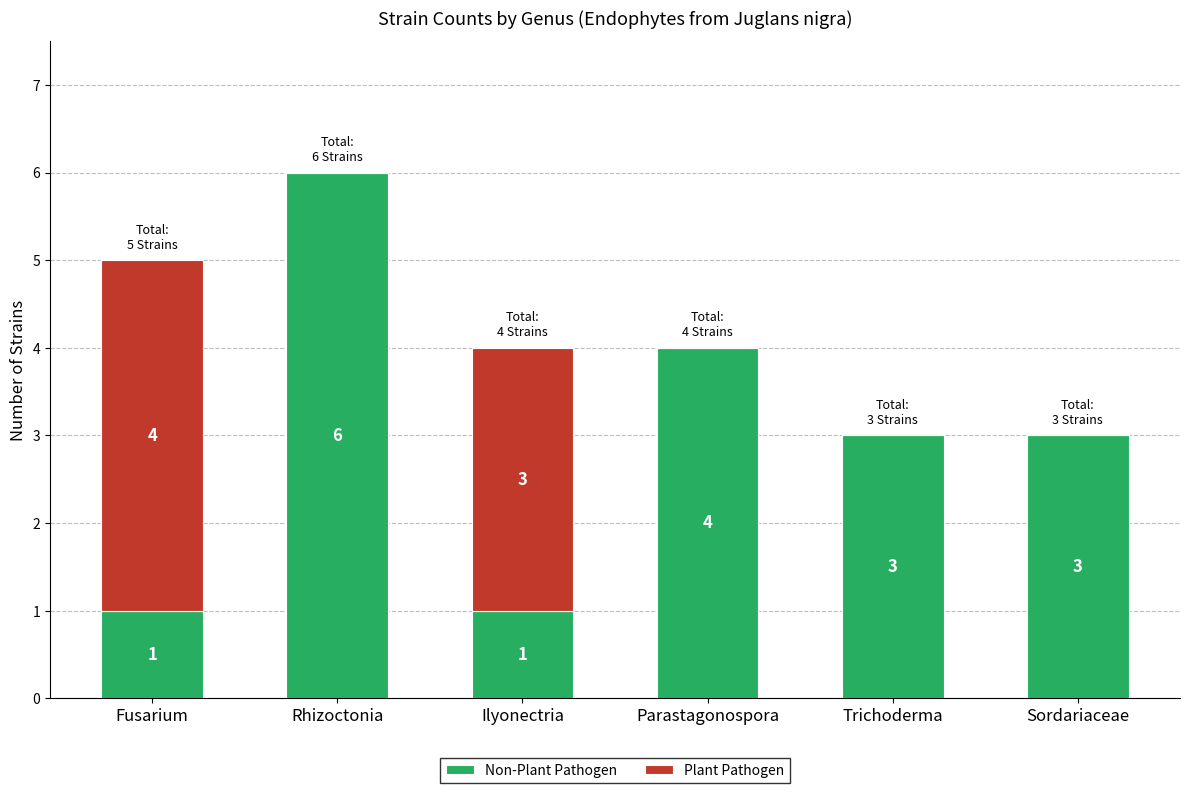

At which category is the sum across all series the highest?

Rhizoctonia